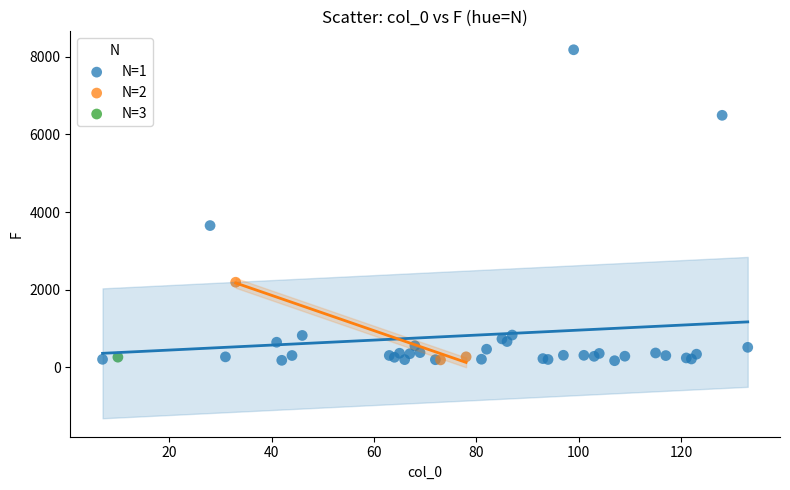

What are all the series names shown in the legend?

N=1, N=2, N=3